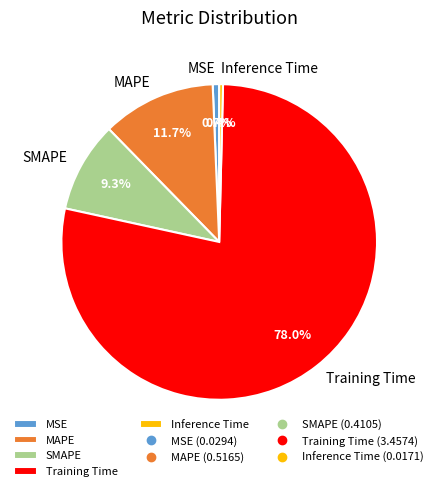

To the nearest percent, what is the difference between the largest and smallest slice percentages?

78%